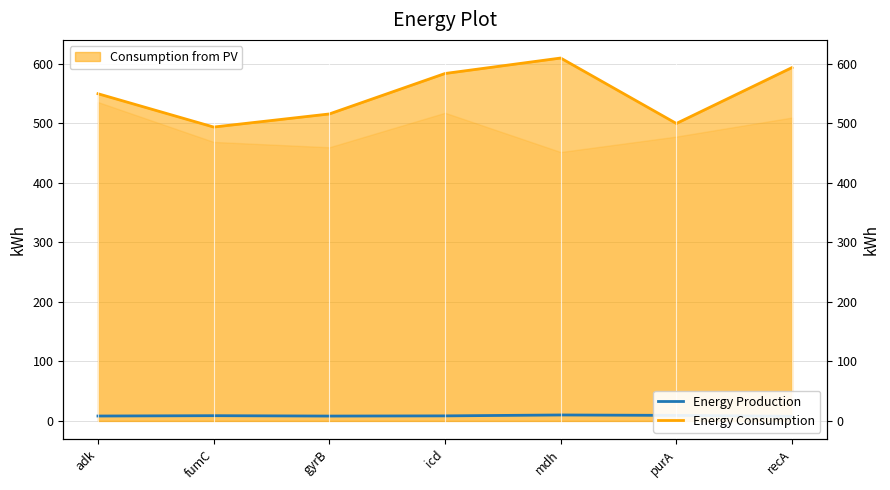

What is the difference between the maximum and minimum values in the Energy Consumption series?

116.0